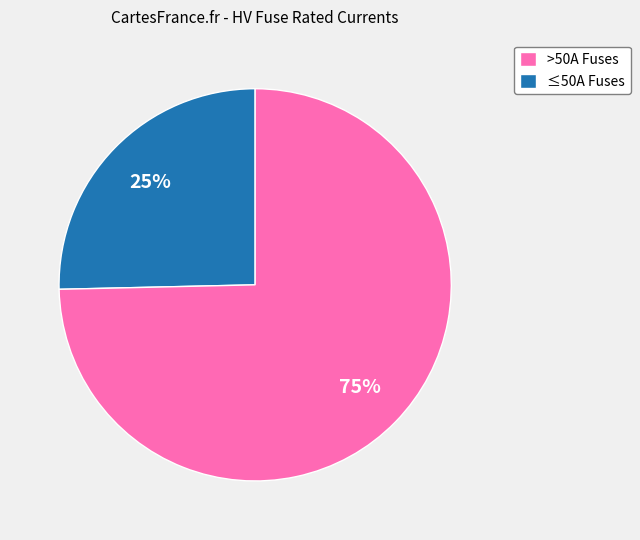

The >50A Fuses slice represents 16% of the pie. True or false?

False